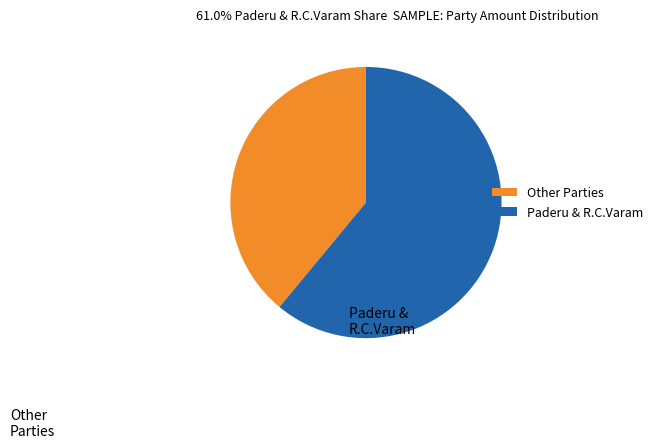

What is the largest slice in the pie chart?

Paderu & R.C.Varam